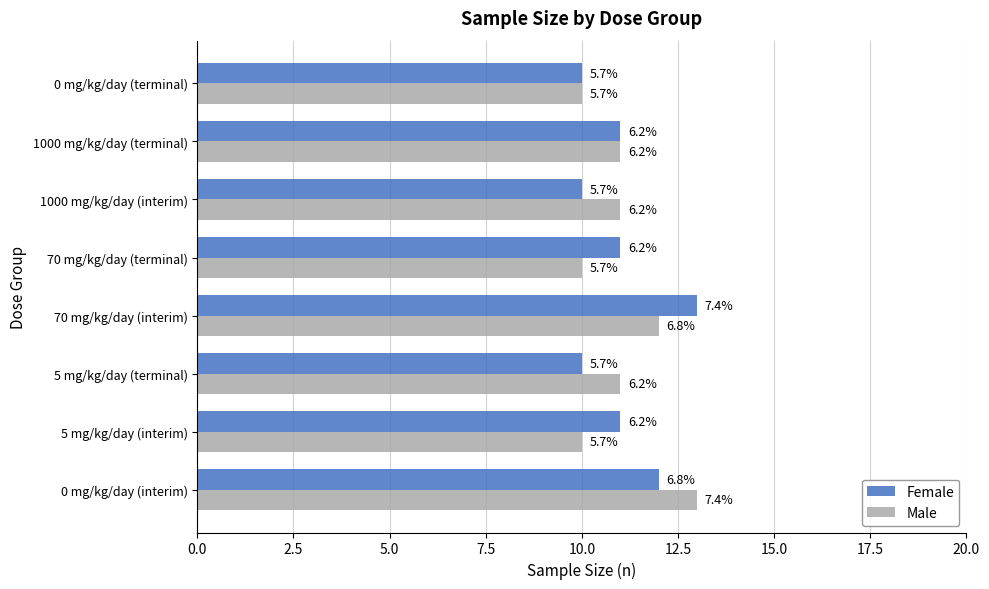

What are all the series names shown in the legend?

Female, Male